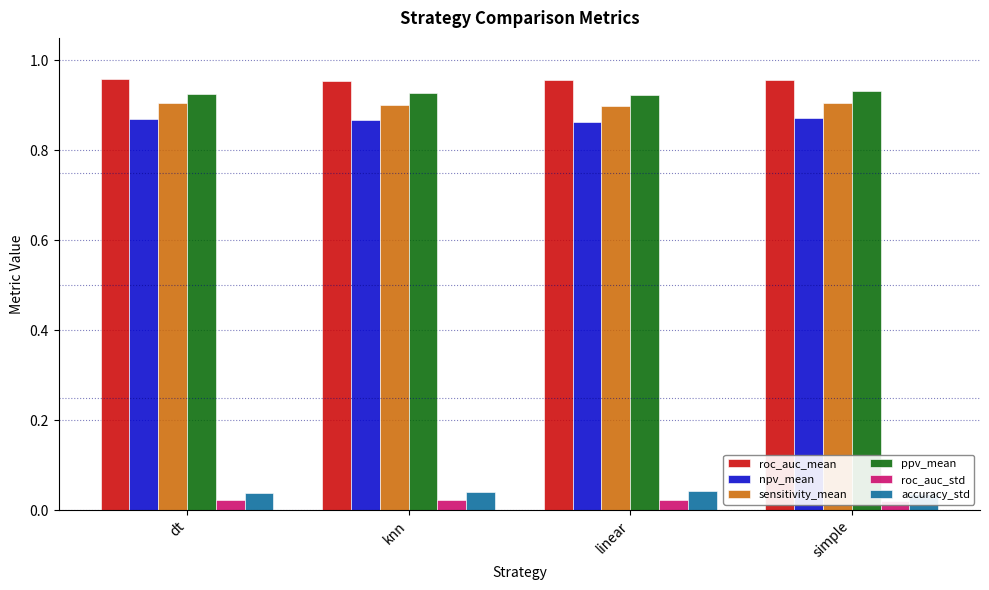

Is the value of ppv_mean at simple greater than the value of sensitivity_mean at knn?

Yes